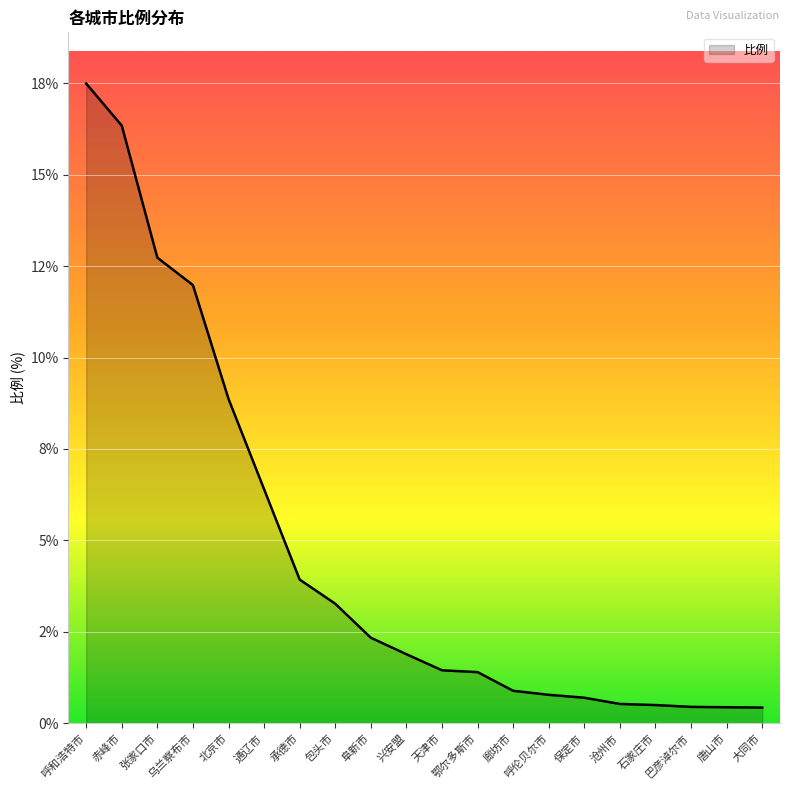

Does the chart have visible grid lines?

Yes